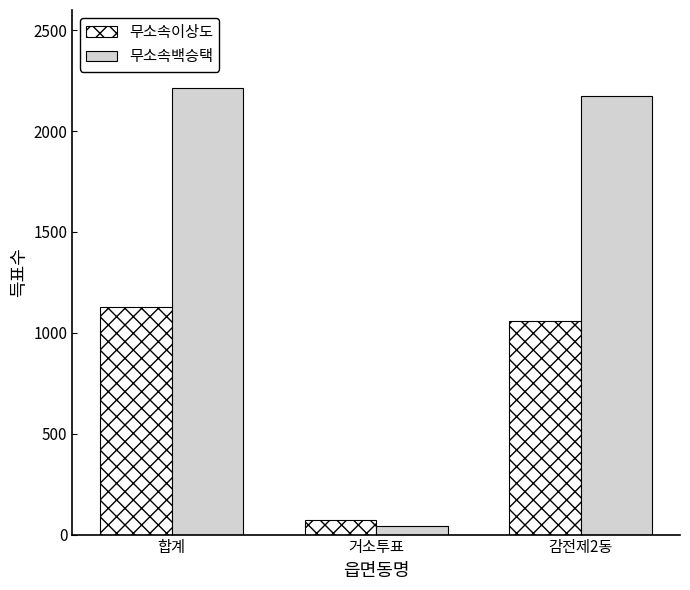

Where is 무소속백승택 nearest to the value 1128?

감전제2동